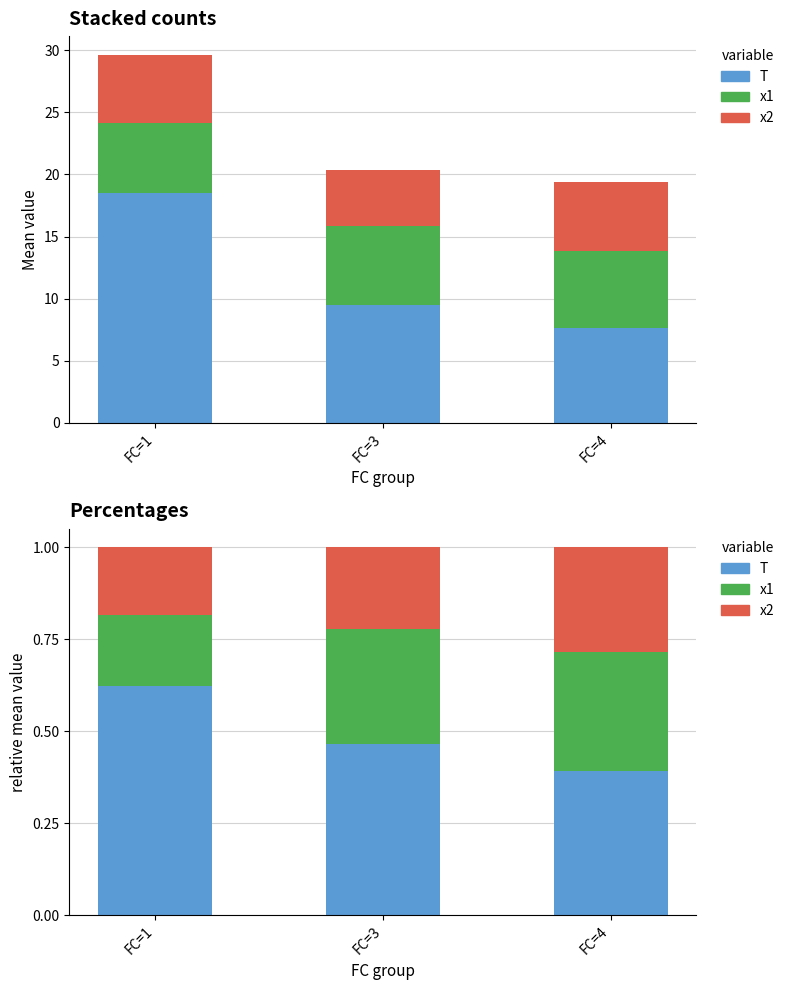

At which label does x1 reach its minimum?

FC=1